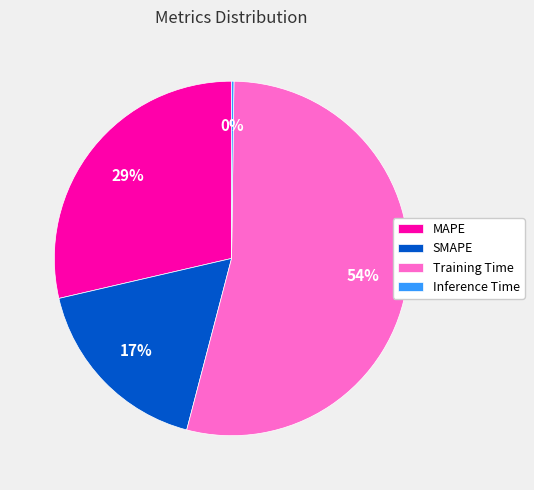

Which slice represents more than half of the pie?

Training Time